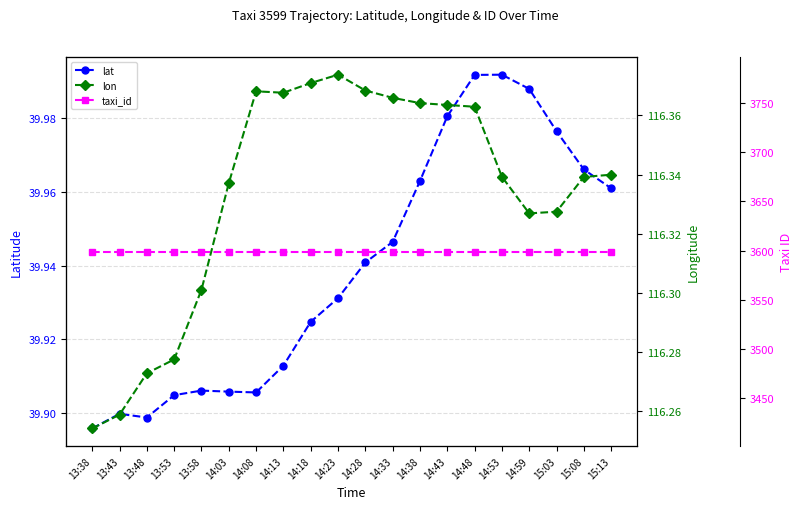

Where is the first local maximum for lon?

14:08